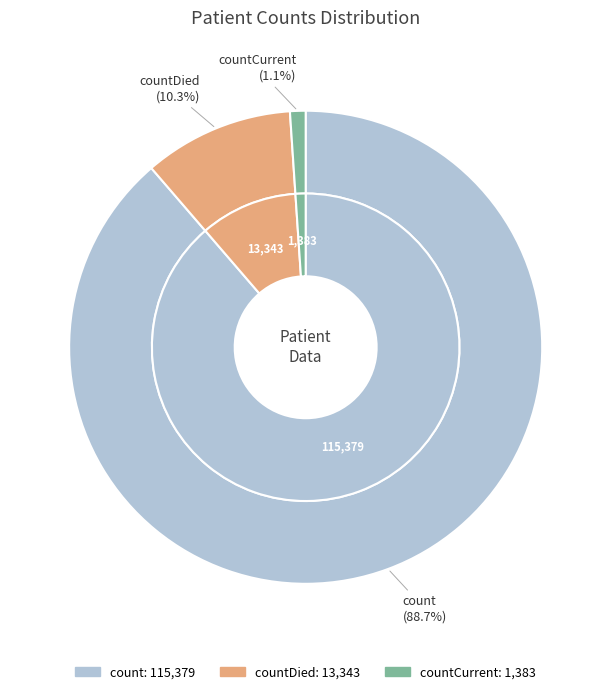

Which slice is the largest?

count